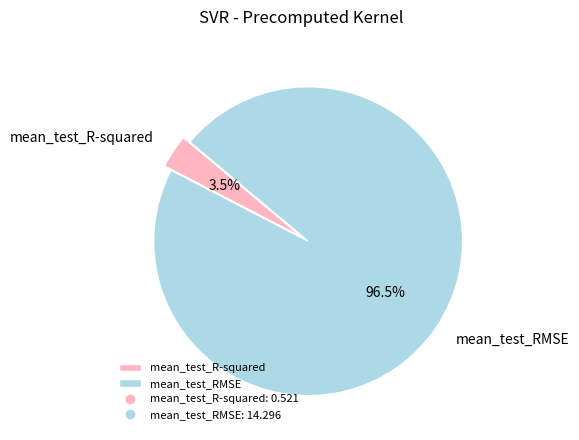

Does mean_test_R-squared represent more than half of the total?

No